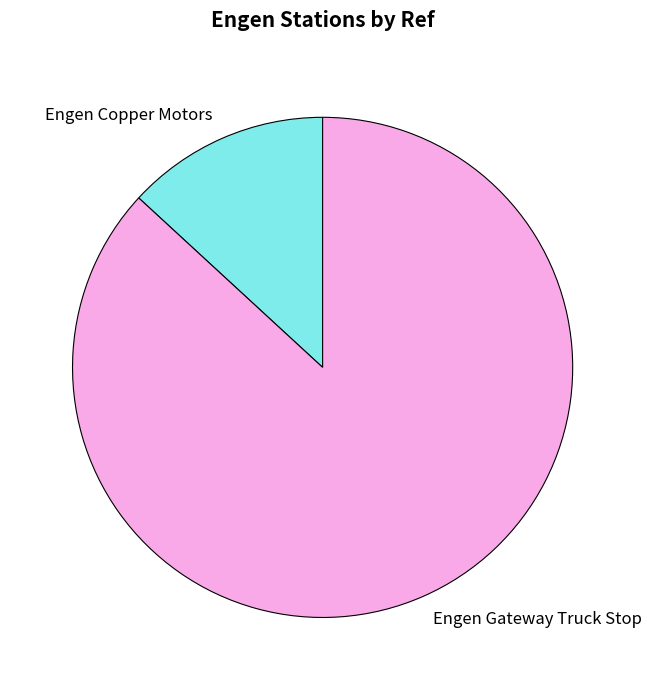

Is the sum of Engen Gateway Truck Stop and Engen Copper Motors greater than half?

Yes